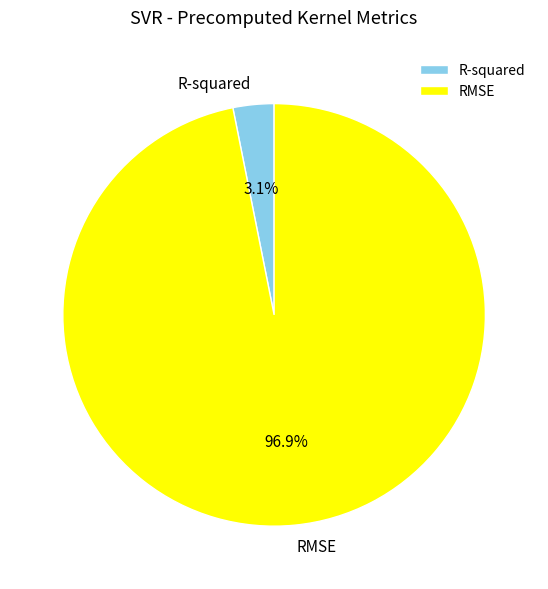

Rank the categories by value from lowest to highest.

R-squared, RMSE